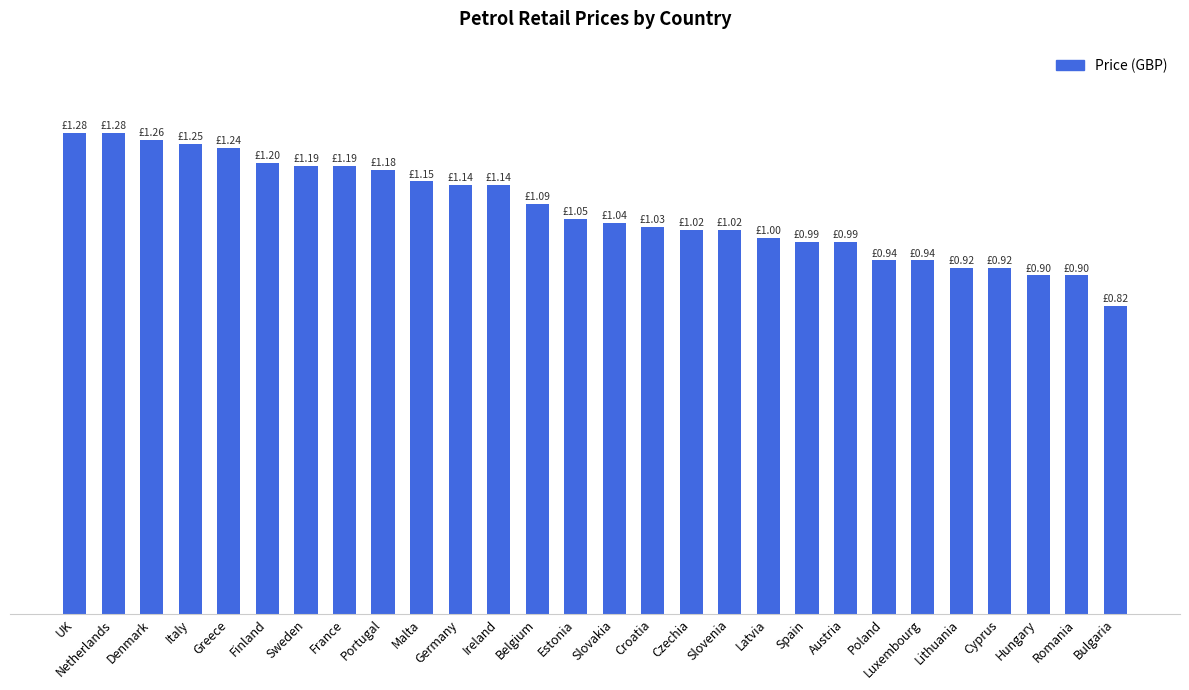

Reading left to right, extract all data points from this chart.

1.3	1.3	1.3	1.2	1.2	1.2	1.2	1.2	1.2	1.1	1.1	1.1	1.1	1.1	1.0	1.0	1.0	1.0	1.0	1.0	1.0	0.9	0.9	0.9	0.9	0.9	0.9	0.8